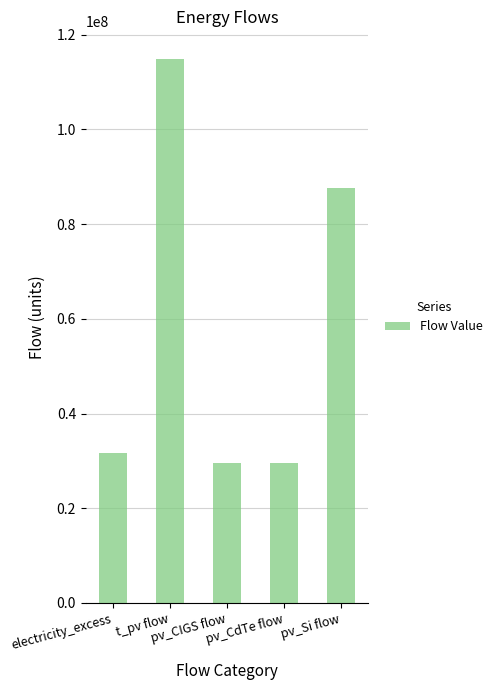

Reading left to right, what are all the values shown in this chart?

31691883.5	114943965.0	29539207.5	29539207.5	87557433.5